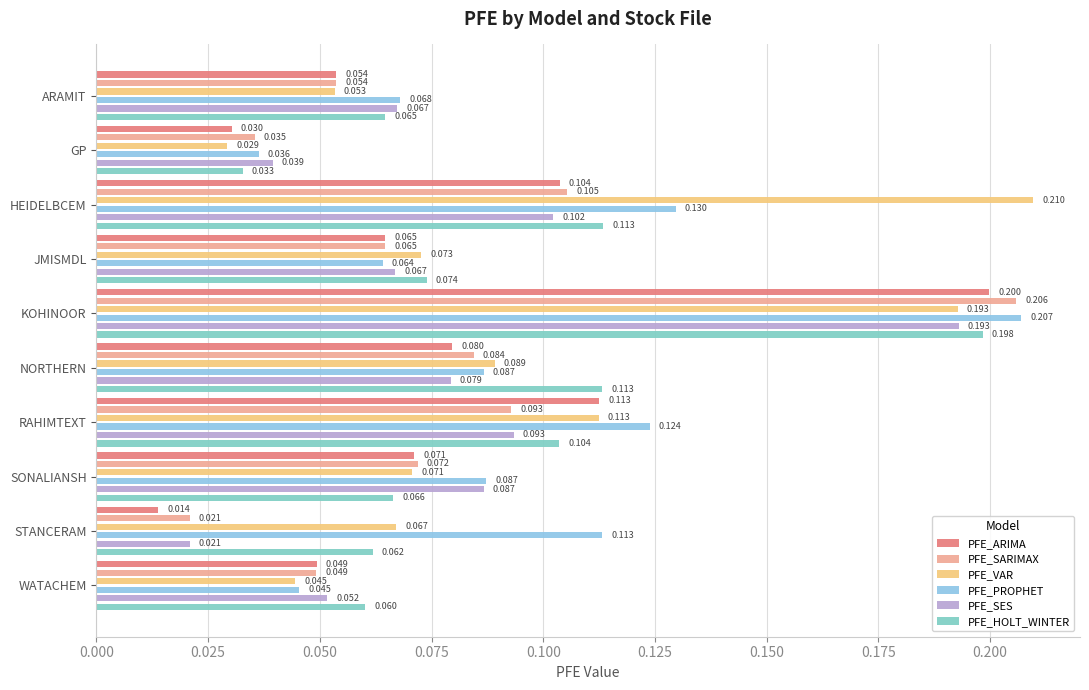

Which series has the widest spread of values?

PFE_ARIMA